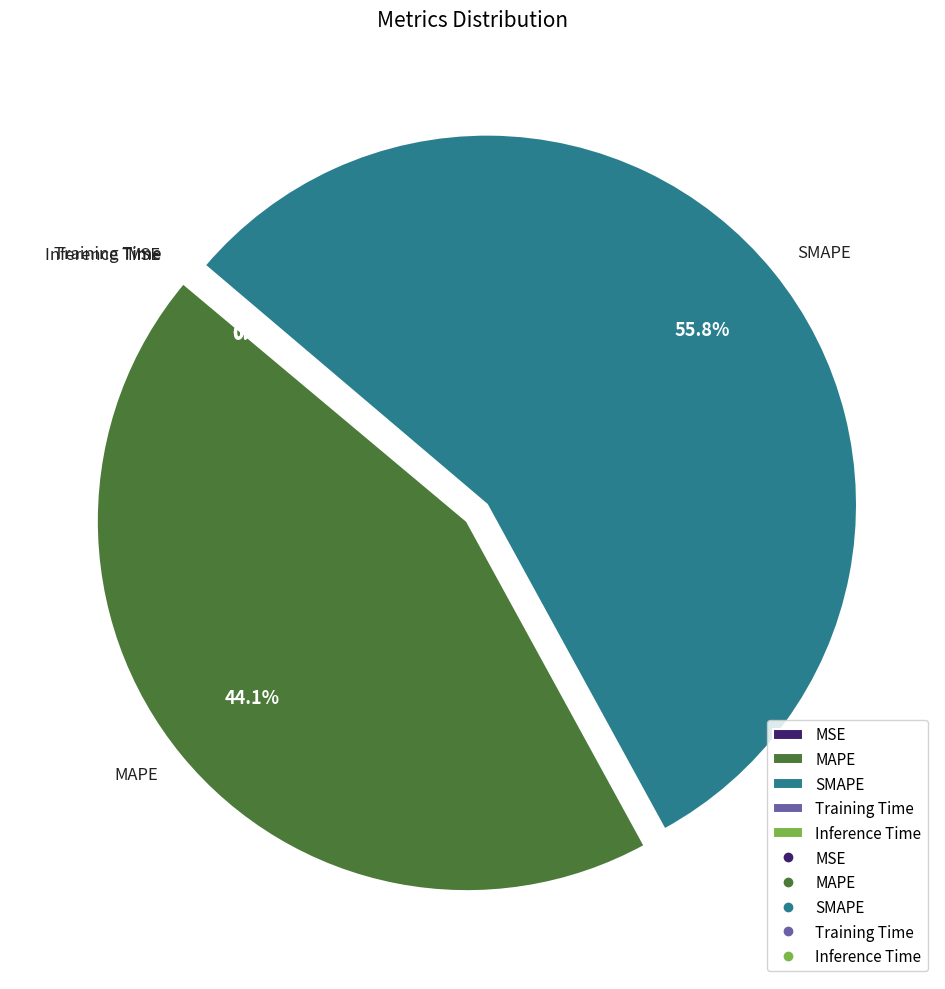

What is the ratio of the value at SMAPE to the value at MAPE?

1.3